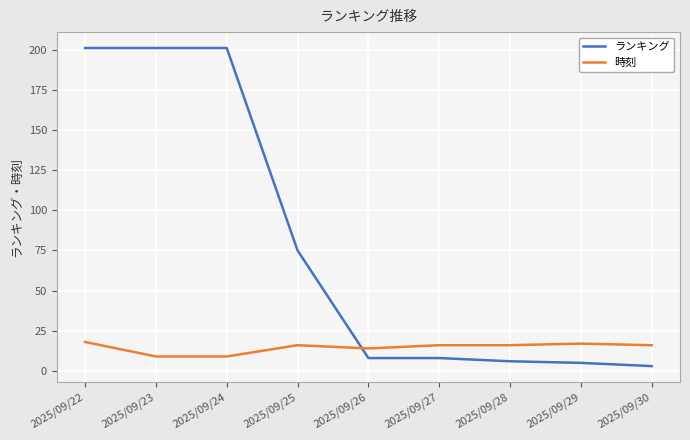

List the series in order of their overall mean, lowest first.

時刻, ランキング